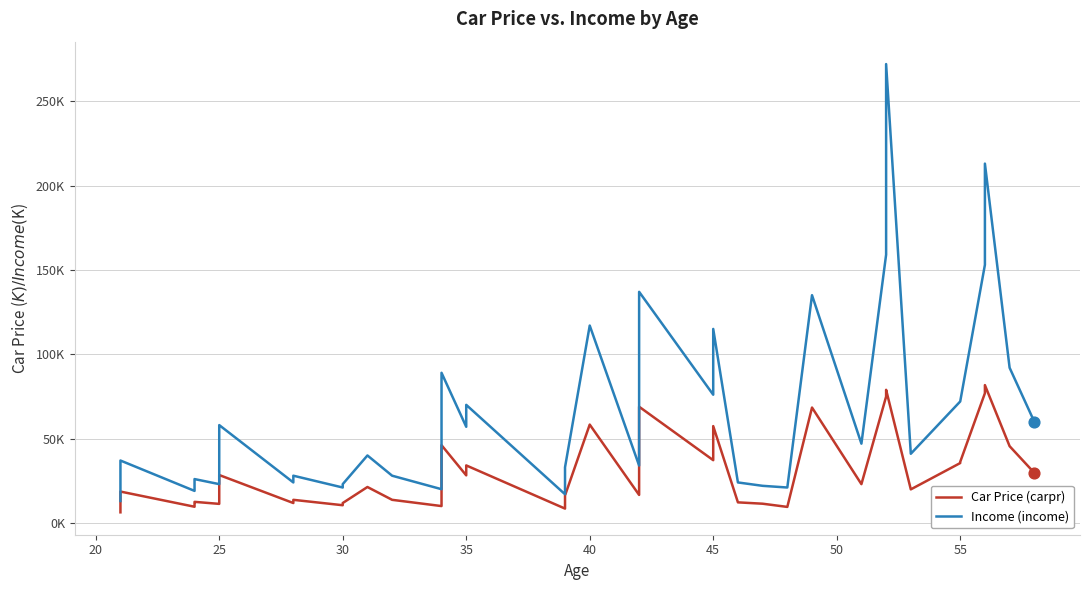

Which series has the largest total across all categories?

Income (income)